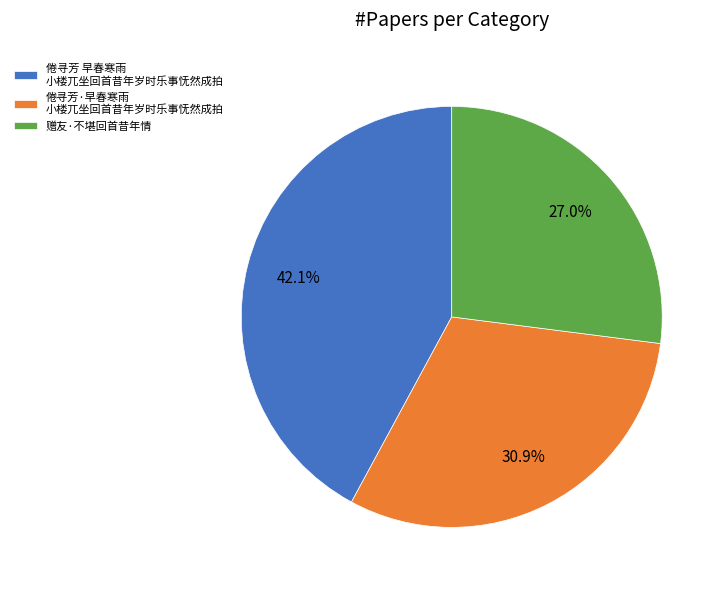

How many slices are in this pie chart?

3